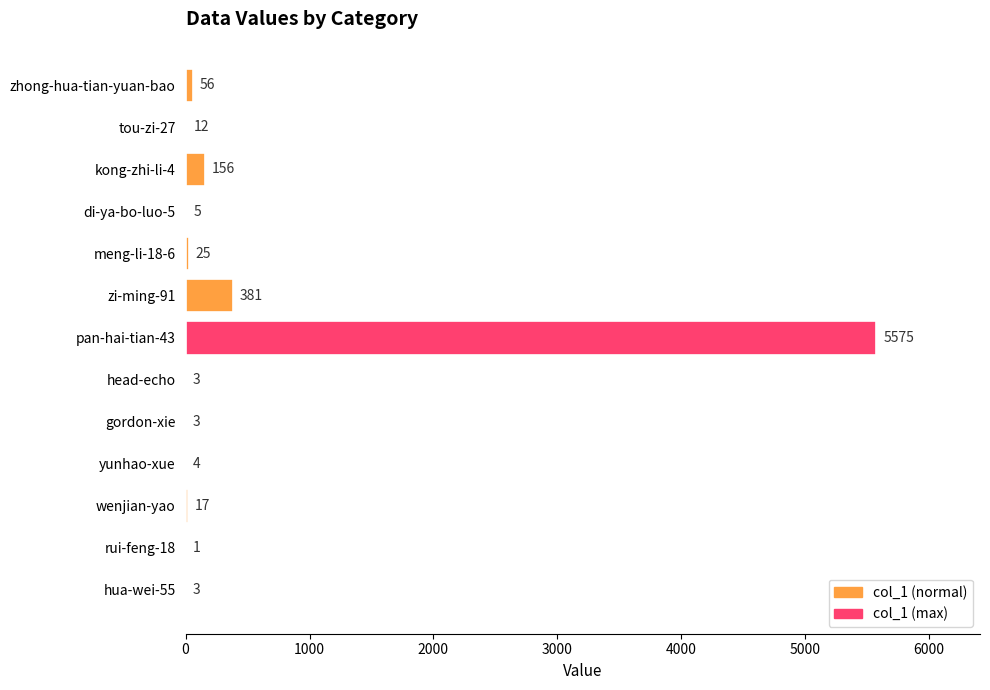

What is the sum of all values?

6241